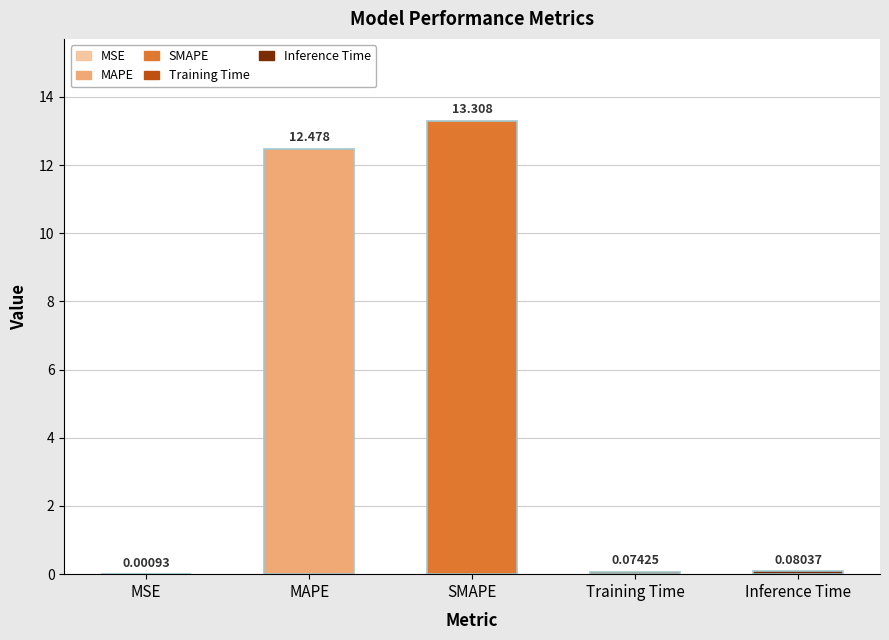

At which label is the value closest to 6?

Inference Time